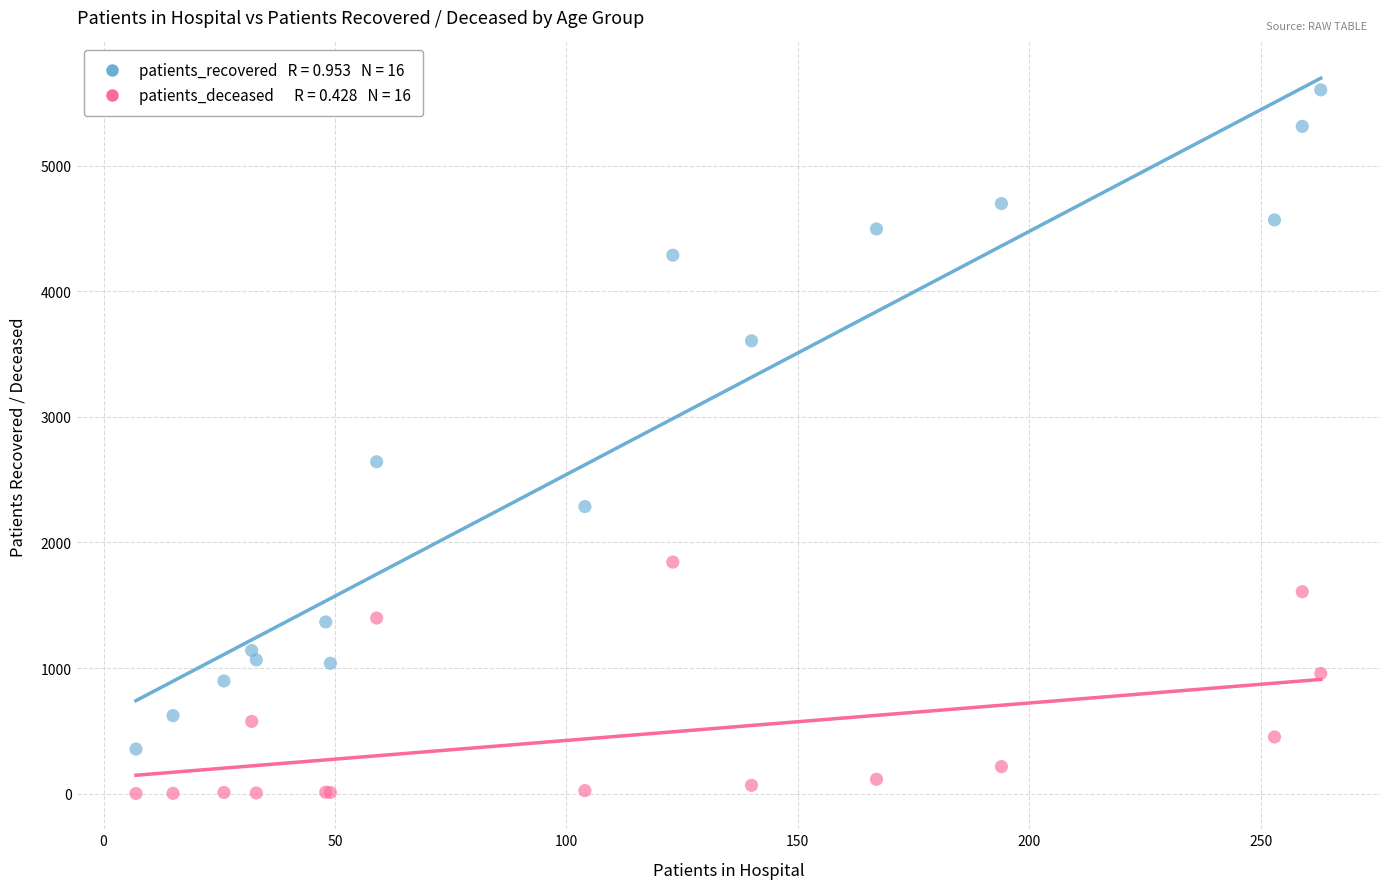

Across all series, what Y value is closest to 2803?

2643